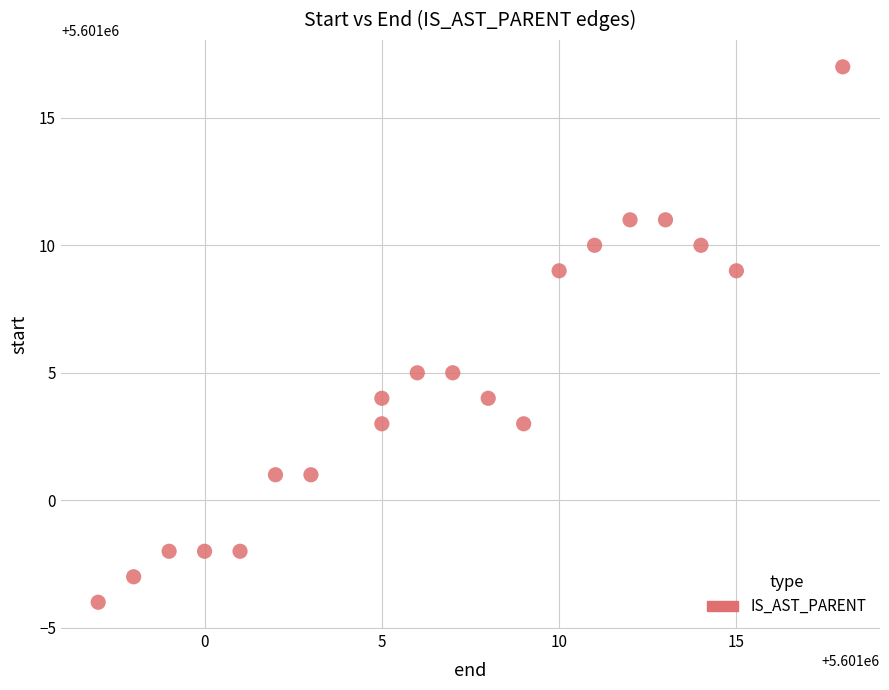

What is the range of X values (max minus min)?

21